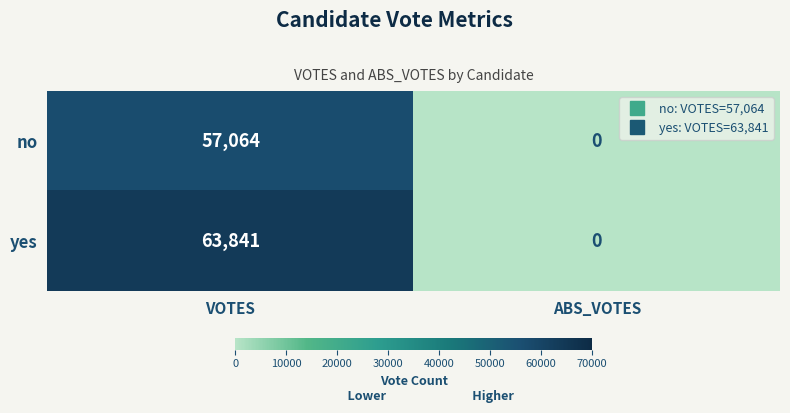

At which label is yes closest to 31920?

ABS_VOTES